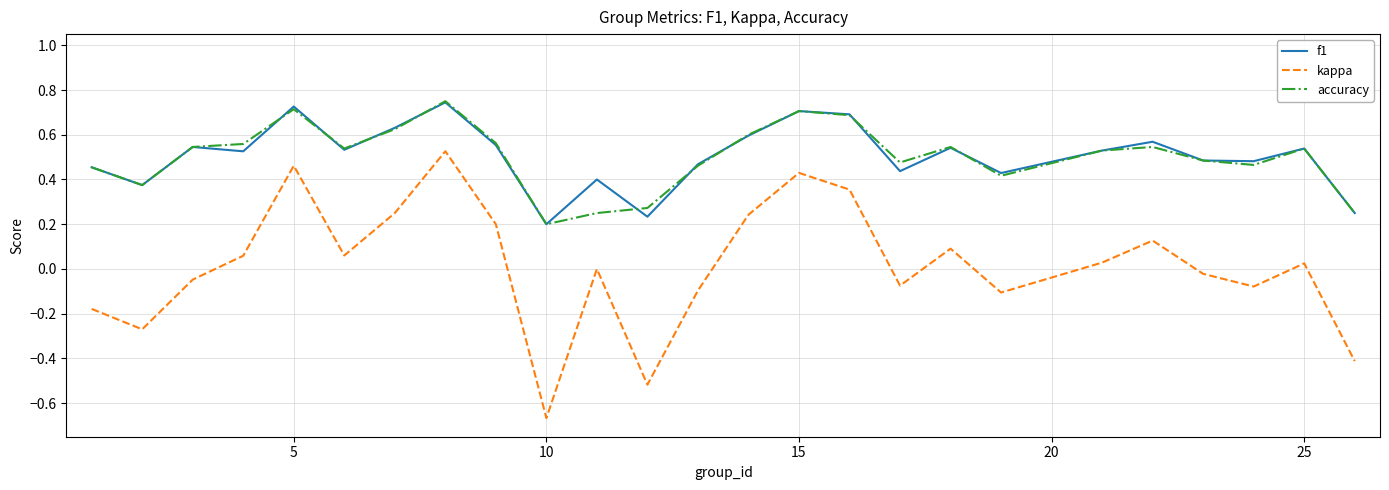

Which series has the largest range (max minus min)?

kappa